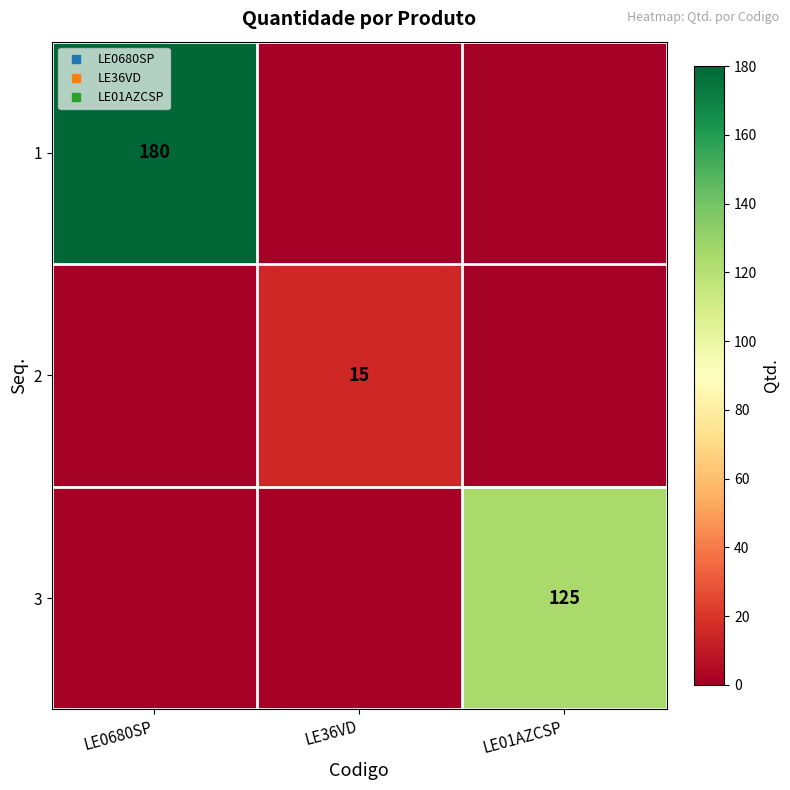

At how many categories does at least one series exceed 97?

2